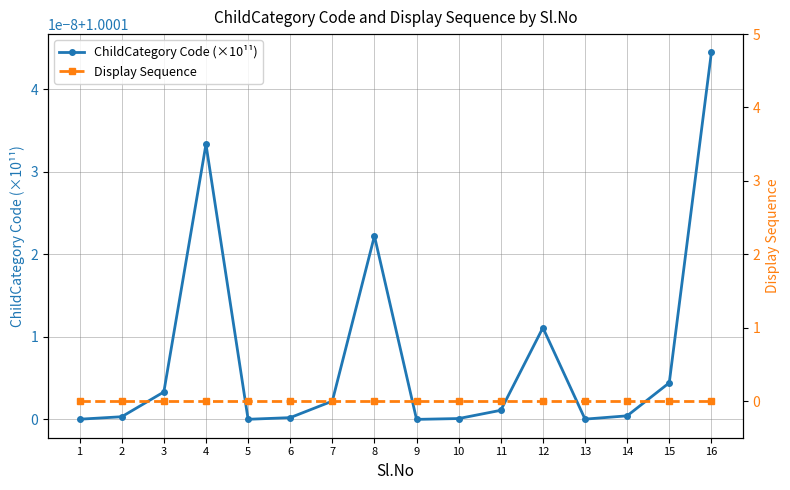

Is the value of Display Sequence at 10 greater than the value of ChildCategory Code (×10¹¹) at 16?

No